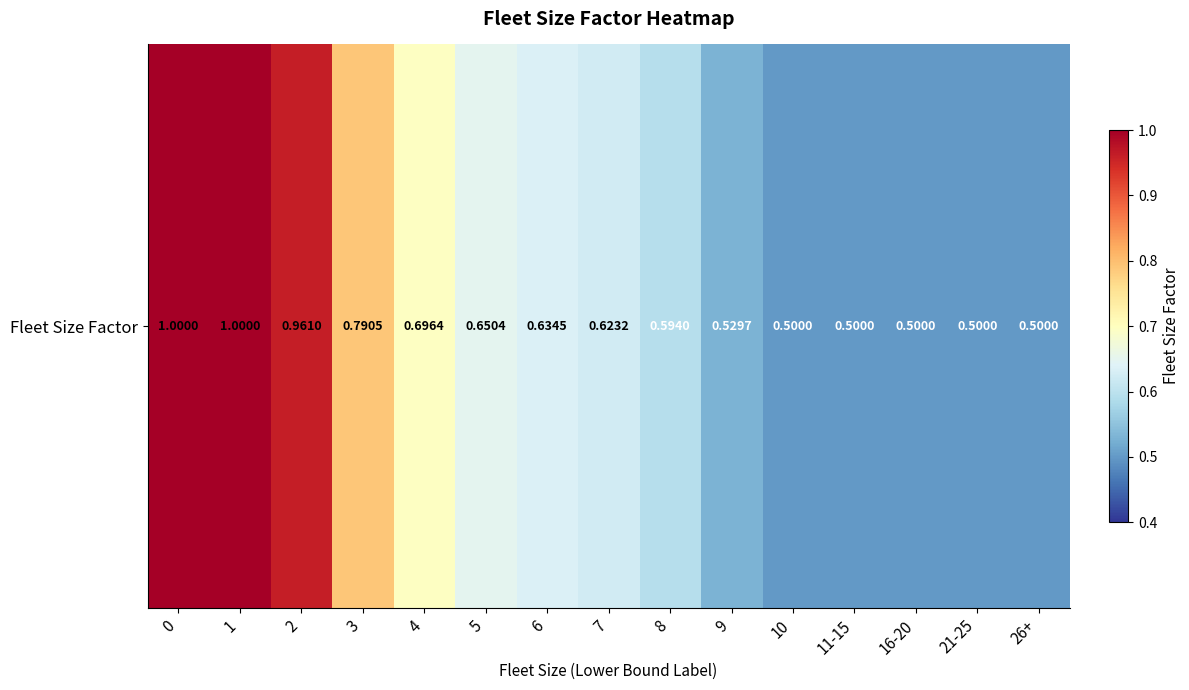

What is the greatest value displayed?

1.0